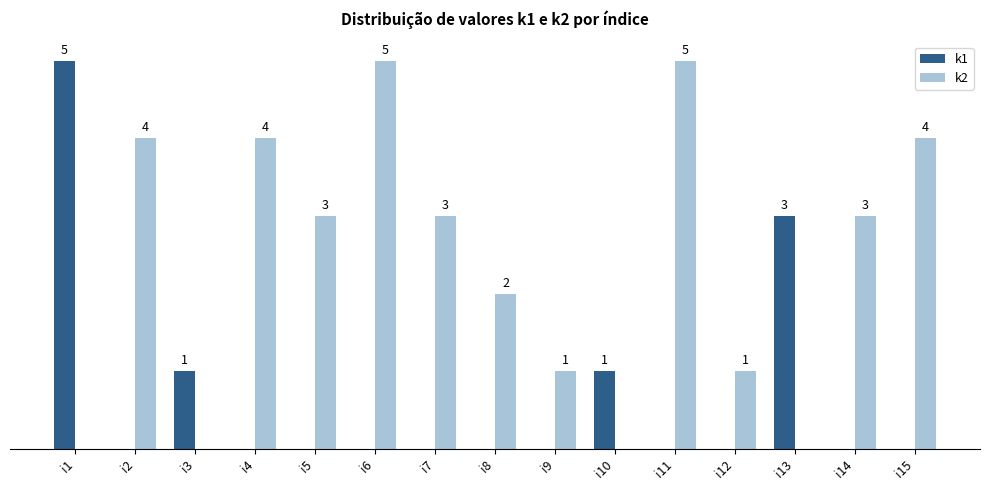

At which label does k1 reach its peak?

i1